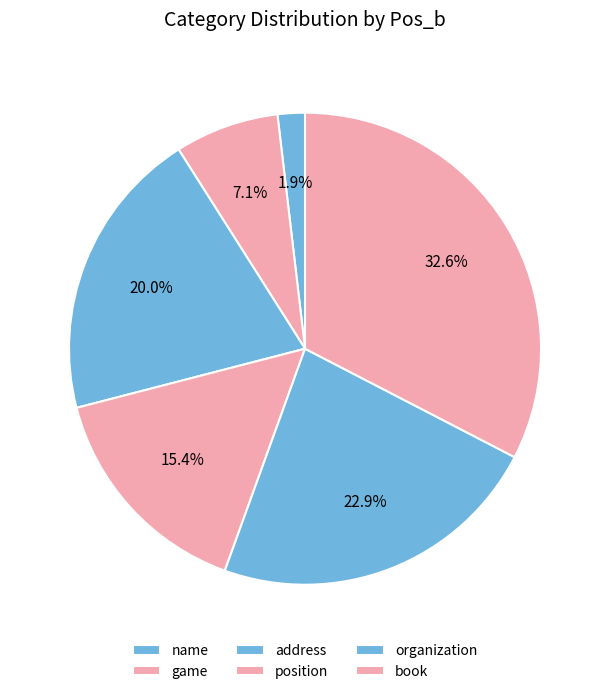

What percentage is NOT represented by address?

80.0%